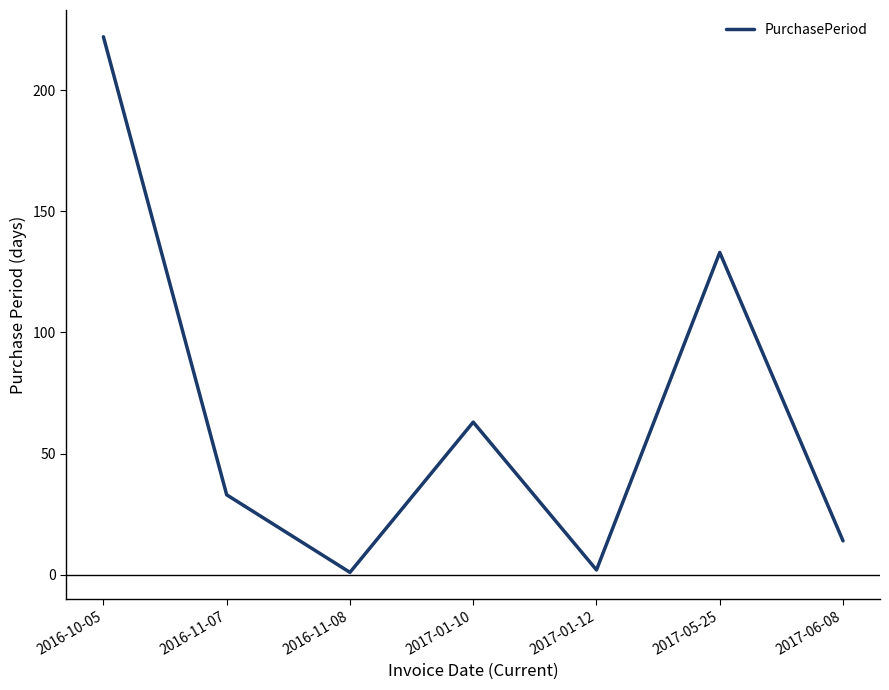

How many lines are shown in the chart?

1